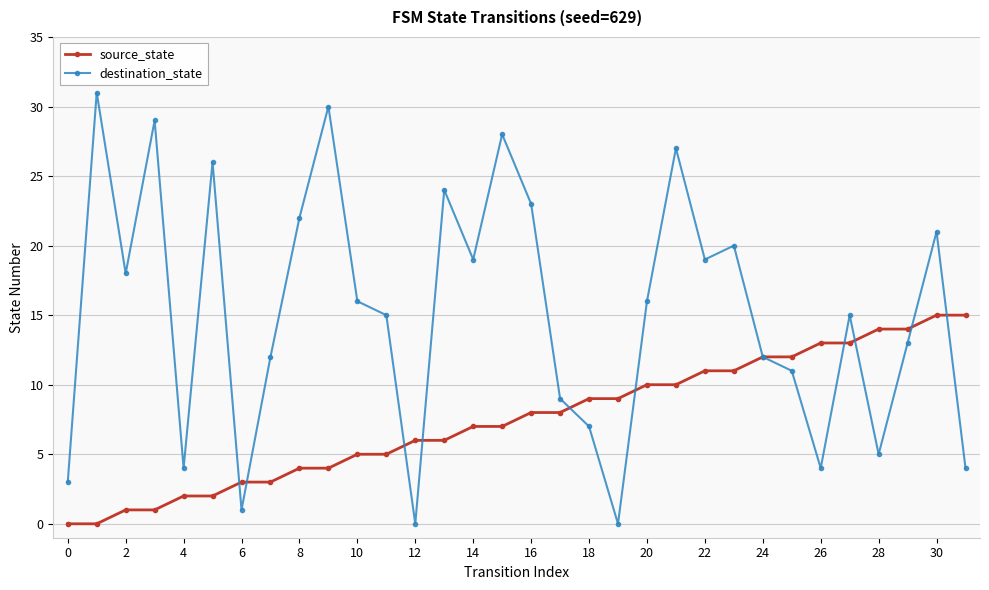

List the series in order of their overall mean, highest first.

destination_state, source_state